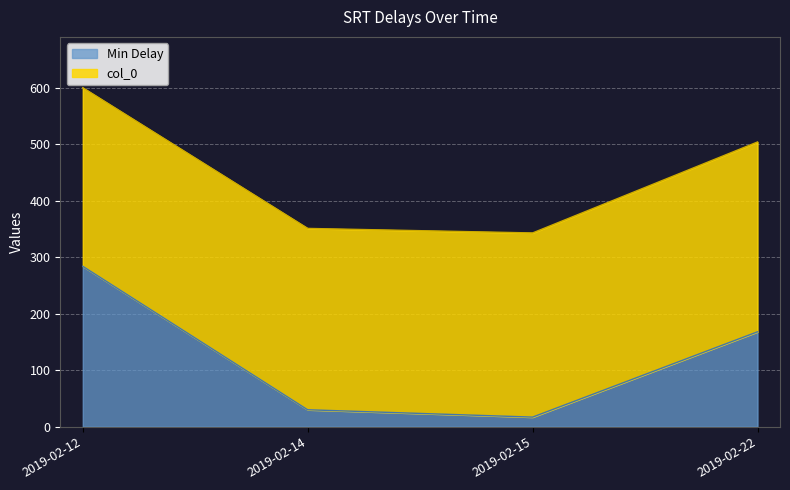

Which label corresponds to the smallest value in the chart?

2019-02-15